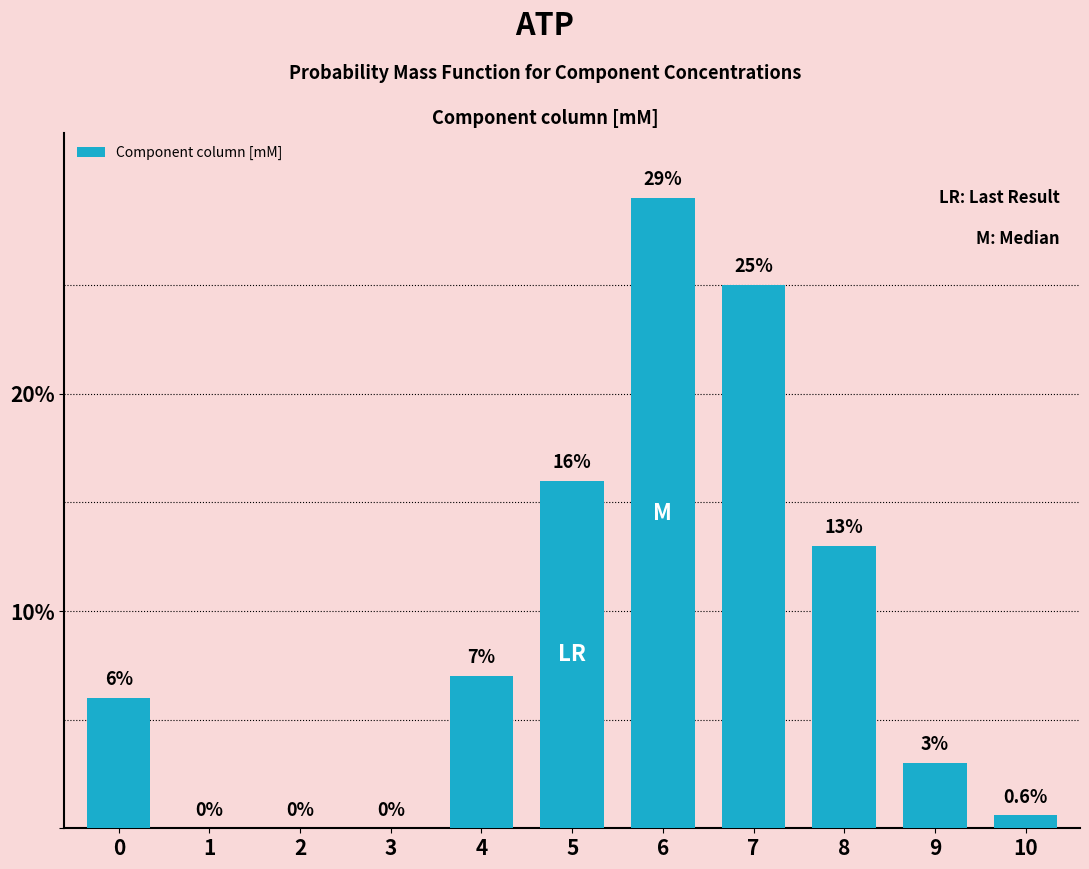

Reading left to right, extract all data points from this chart.

0=6.0	1=0.0	2=0.0	3=0.0	4=7.0	5=16.0	6=29.0	7=25.0	8=13.0	9=3.0	10=0.6